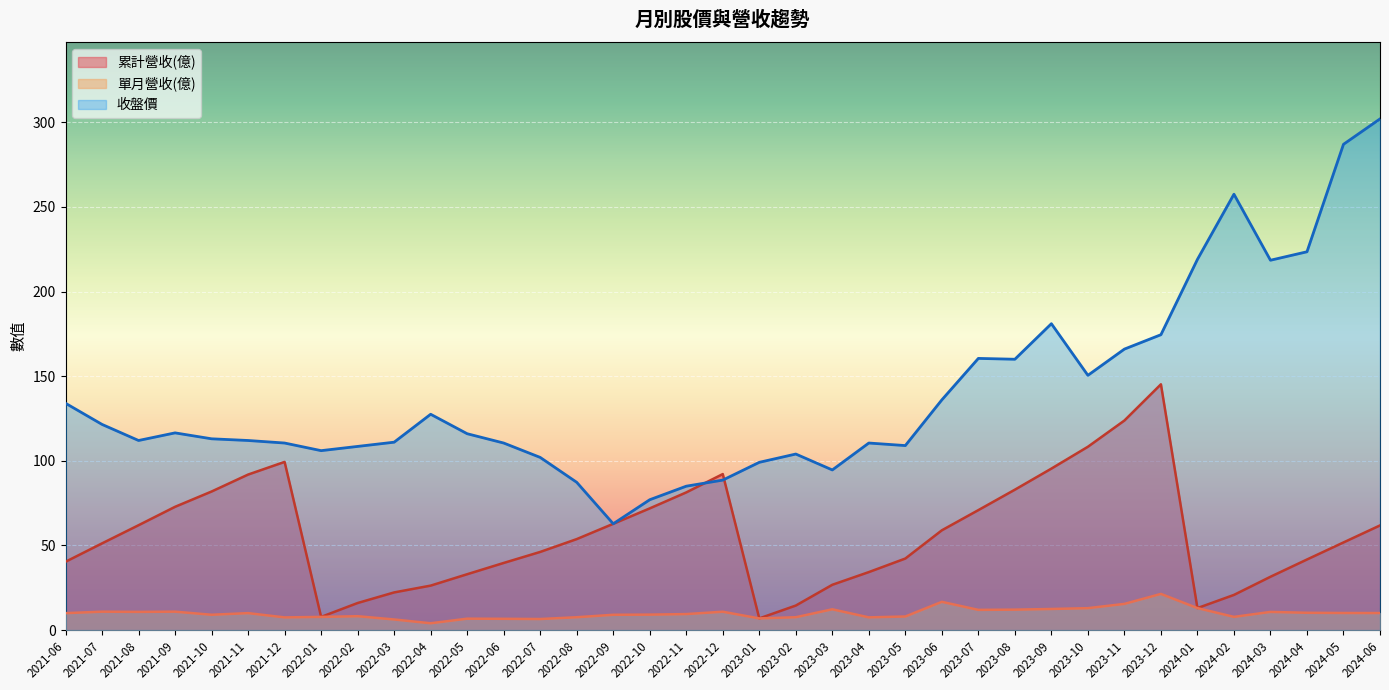

Between 2023-02 and 2021-10, which is larger?

2021-10